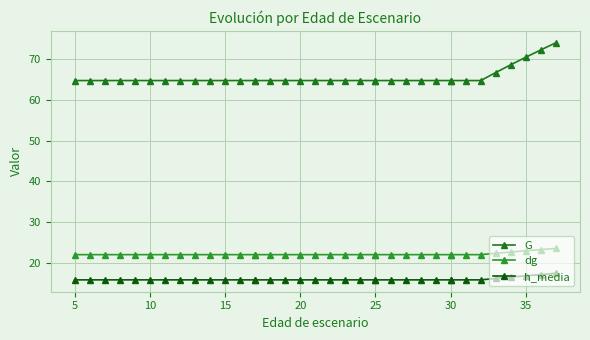

What is the average value of the G series?

65.6